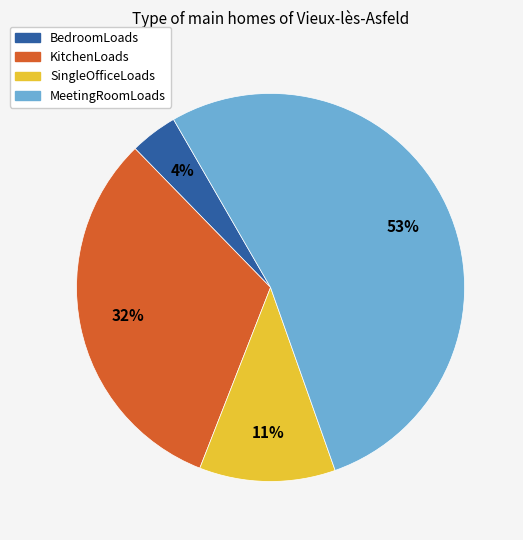

How many slices are in this pie chart?

4